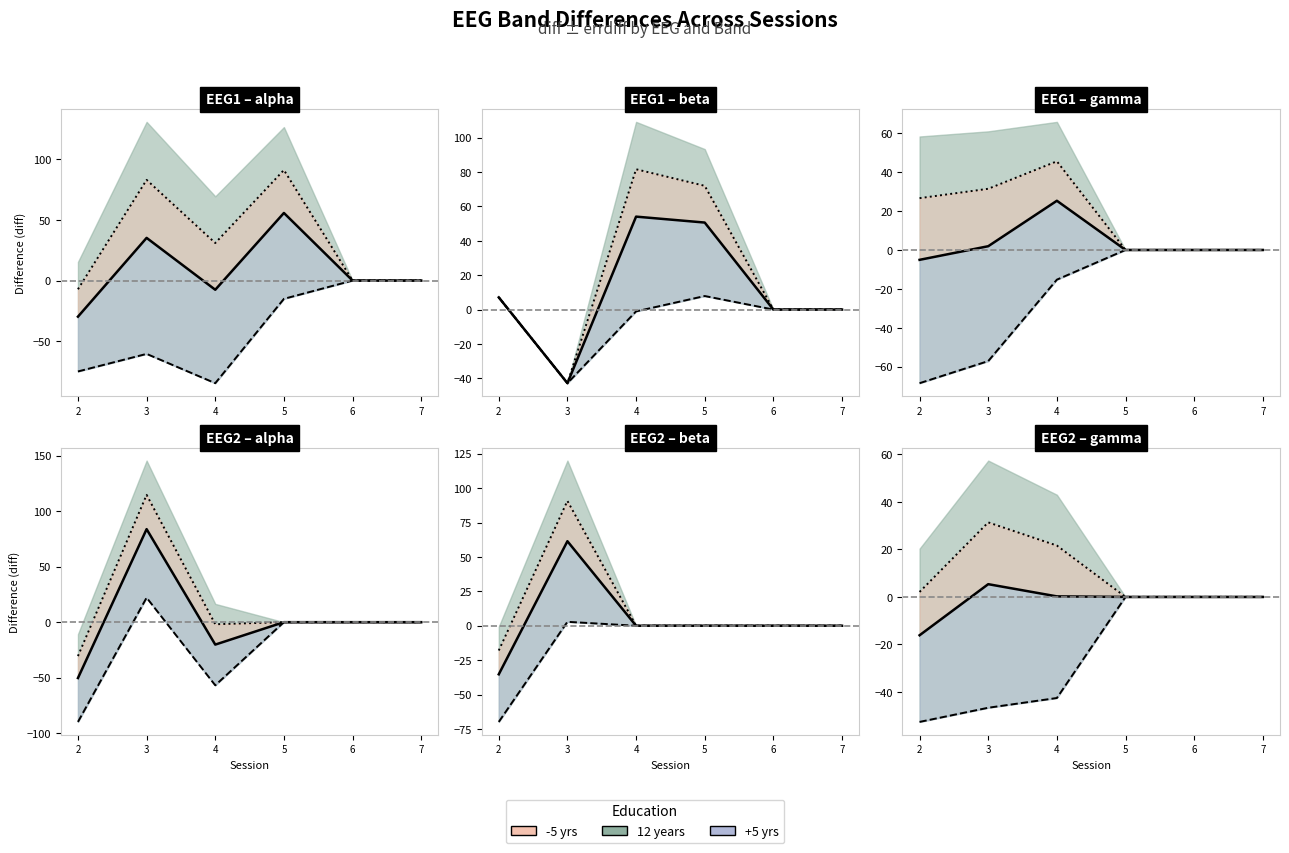

At which label does -5 yrs first exceed 2?

2